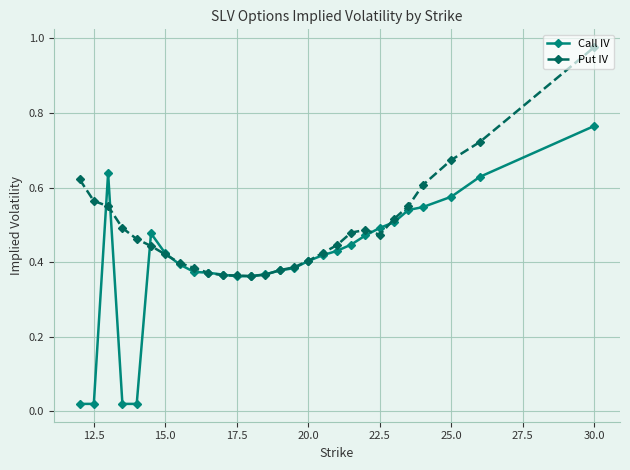

Rank the series by their average value, from highest to lowest.

Put IV, Call IV